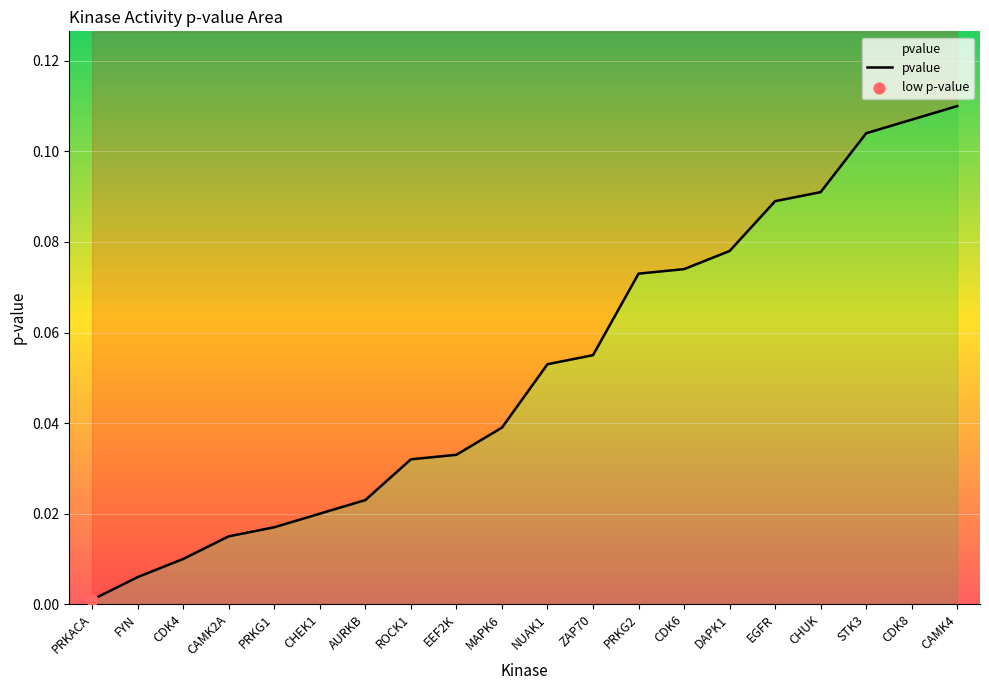

Which has a higher value, AURKB or STK3?

STK3